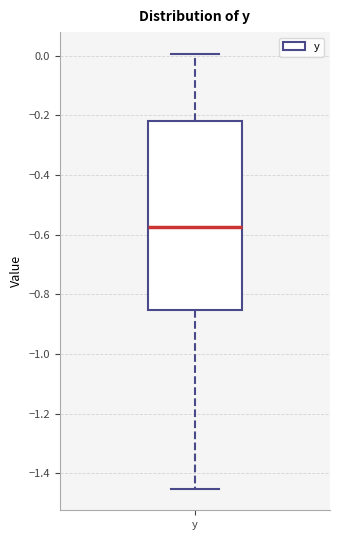

Where is the lower edge of the box for y on the y-axis? The values are not printed on the chart, so give them approximately, as read against the axis.

-0.86